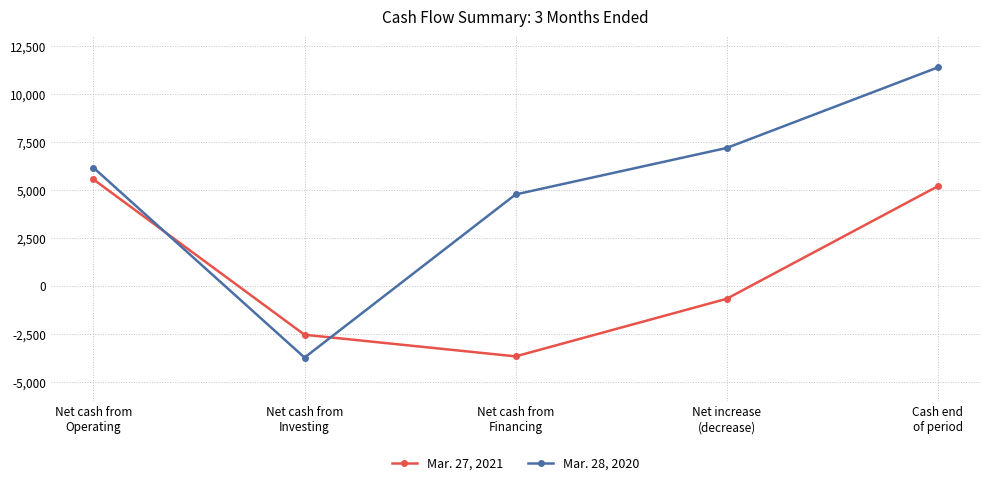

Which series ends up on top after the final intersection of Mar. 27, 2021 and Mar. 28, 2020?

Mar. 28, 2020